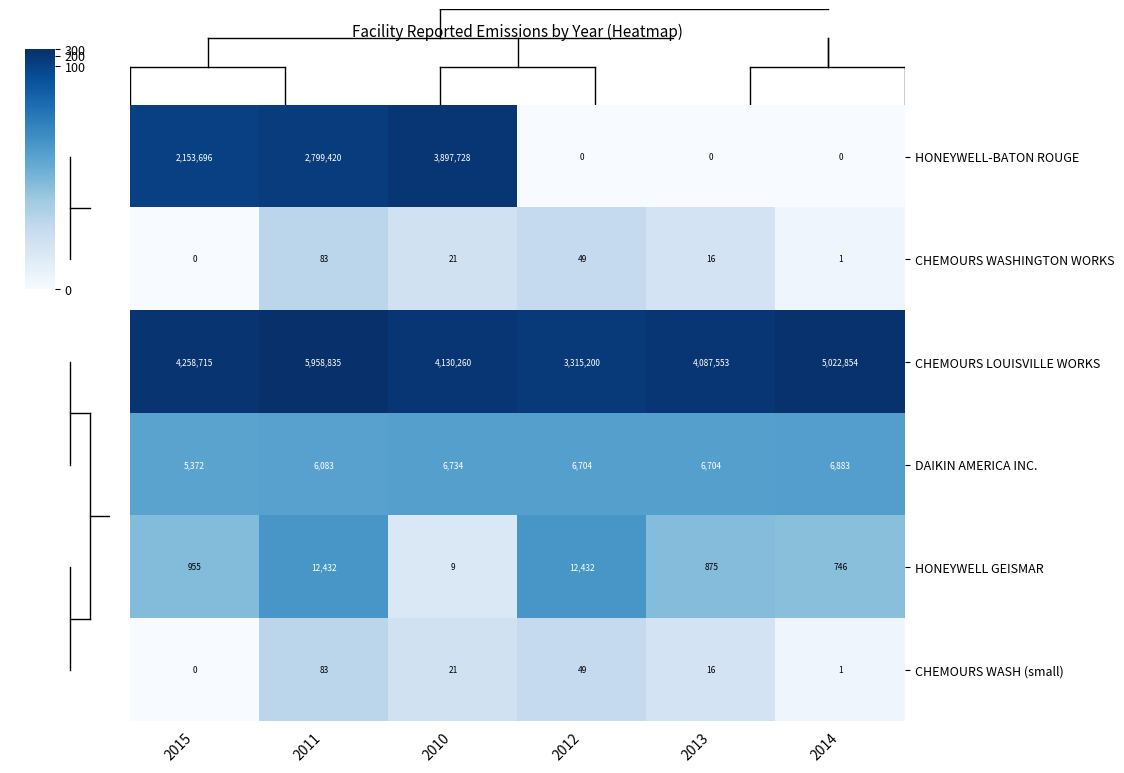

Which category has the lowest value in the CHEMOURS WASH (small) series?

2015